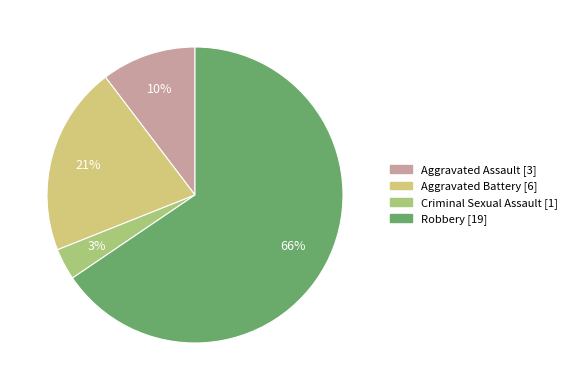

To the nearest percent, what percentage of the pie is Aggravated Battery?

21%